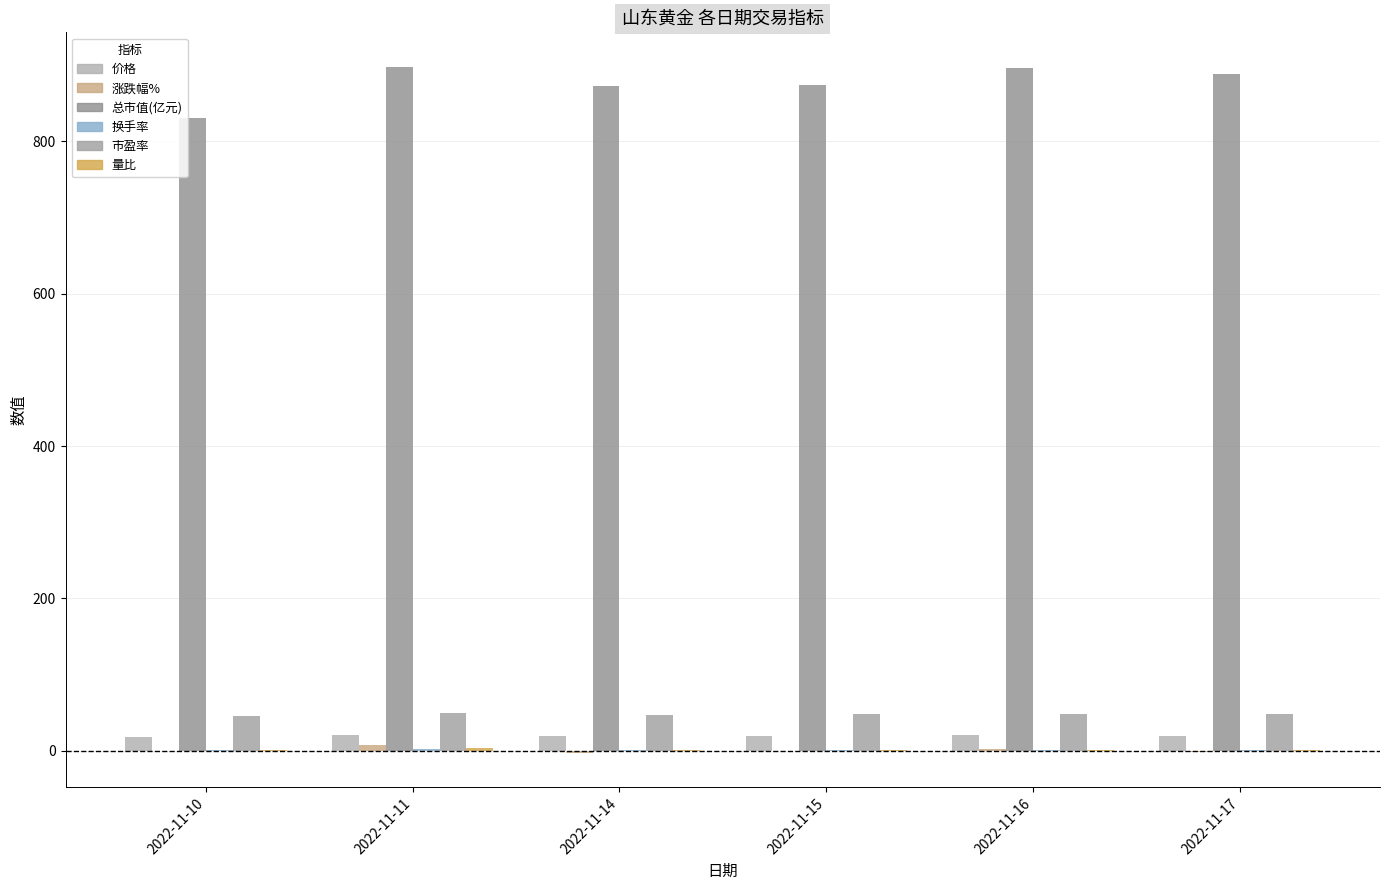

Which label corresponds to the largest value in the chart?

2022-11-11